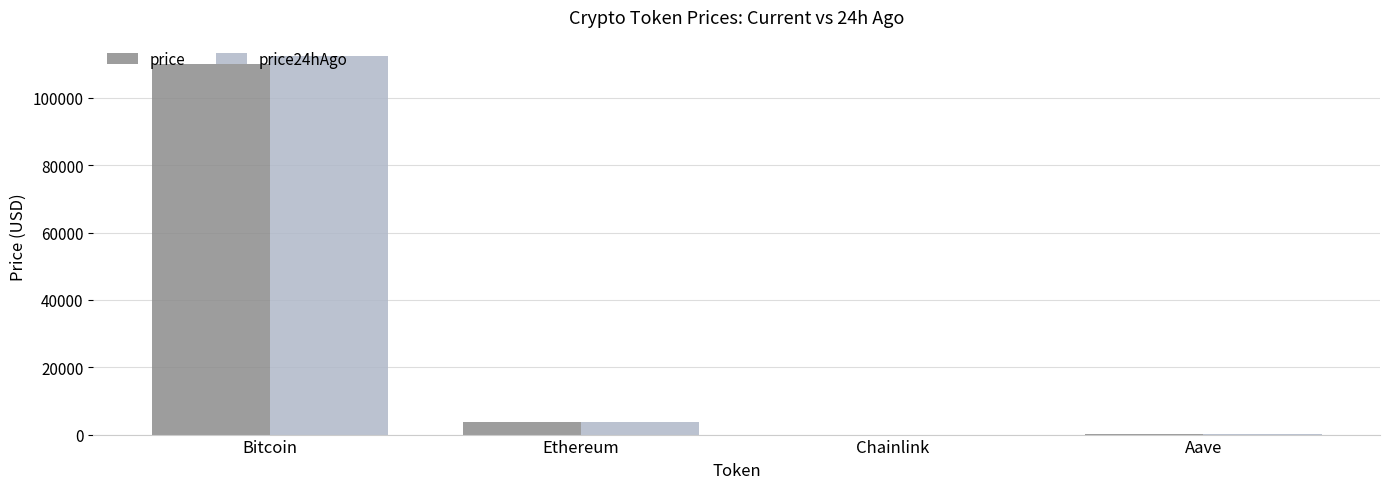

Is the value of price24hAgo at Aave greater than the value of price at Bitcoin?

No